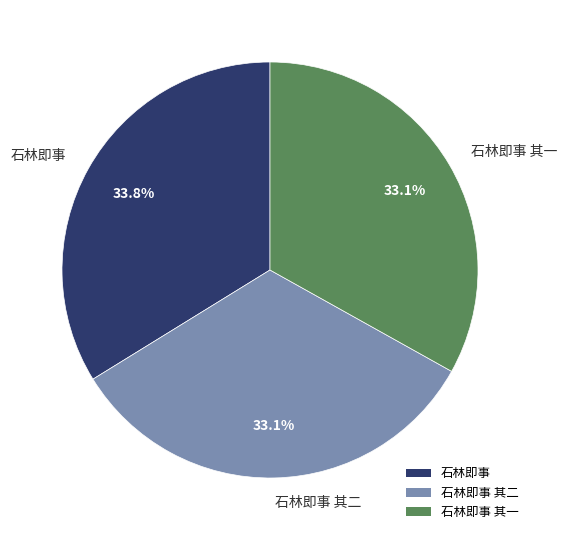

How many slices are in this pie chart?

3